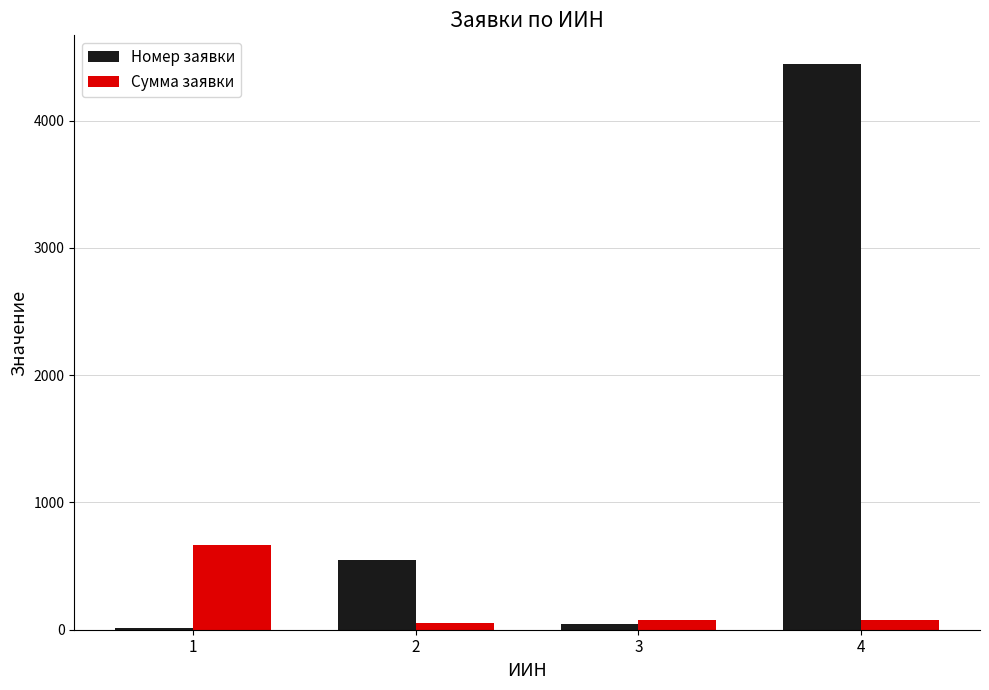

What is the highest value of the Сумма заявки series?

666.7